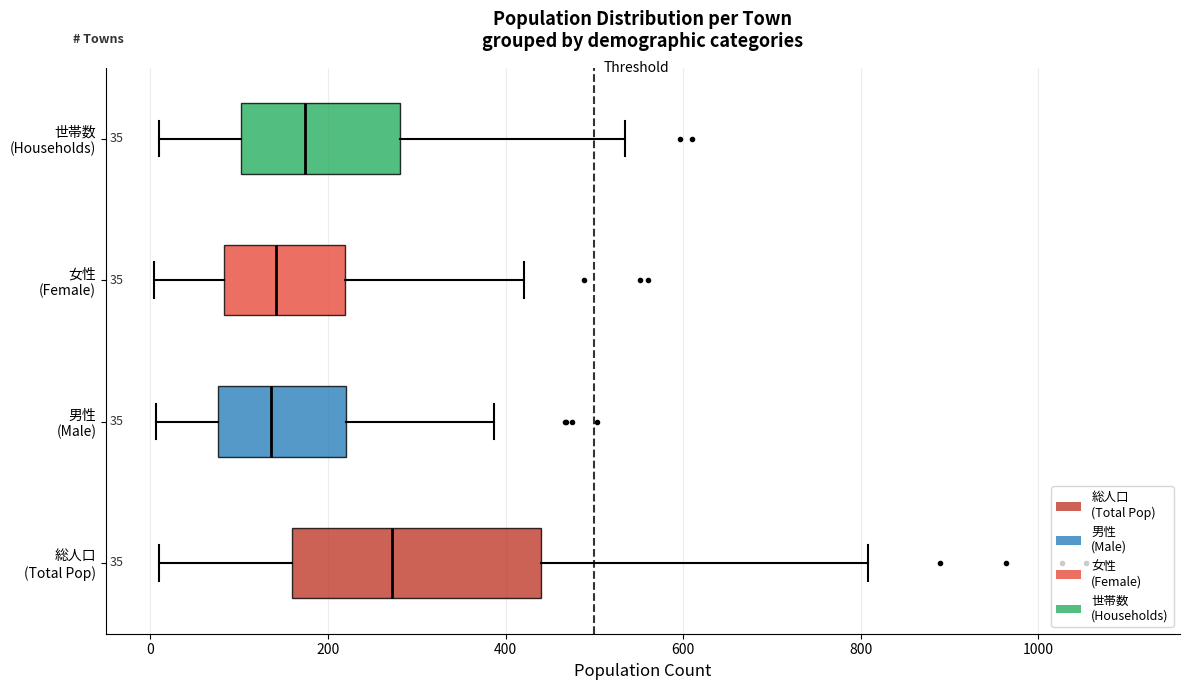

Comparing the boxes themselves (not the whiskers), which one is the widest?

総人口 (Total Pop)